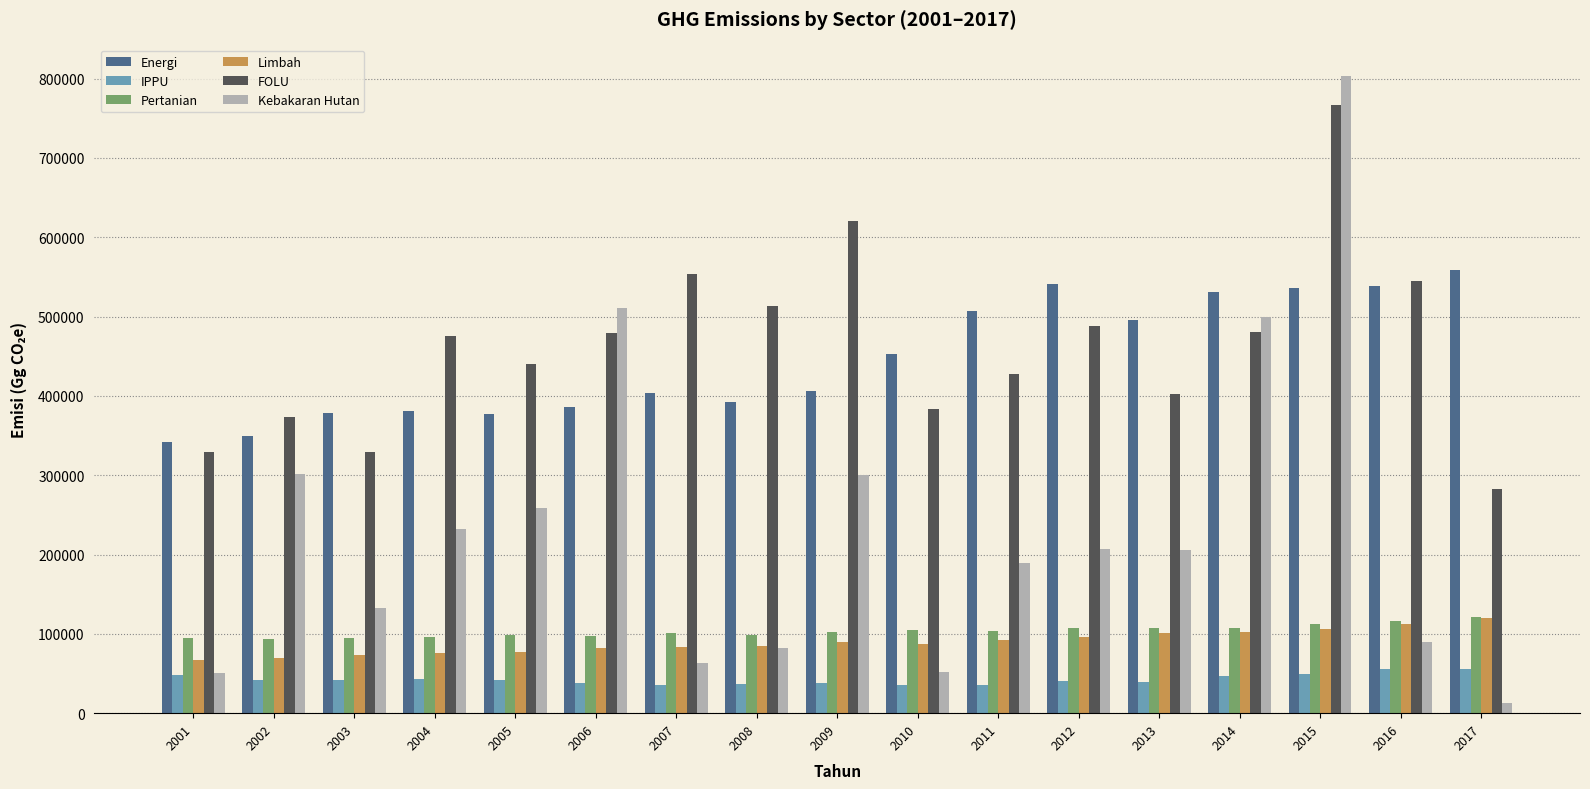

What is the approximate value of Energi at 2006, to the nearest 10?

386100